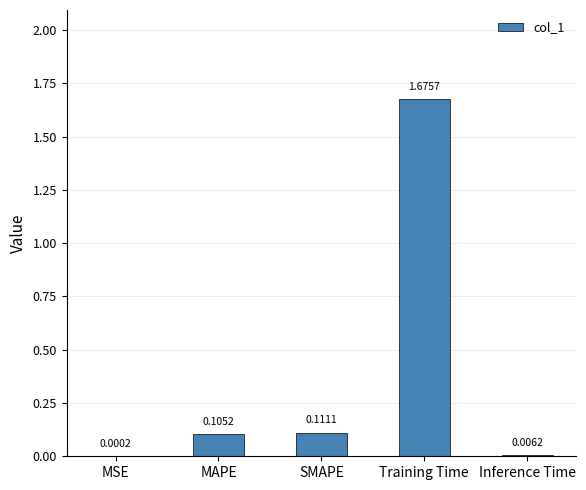

At which label is the value closest to 0?

MSE